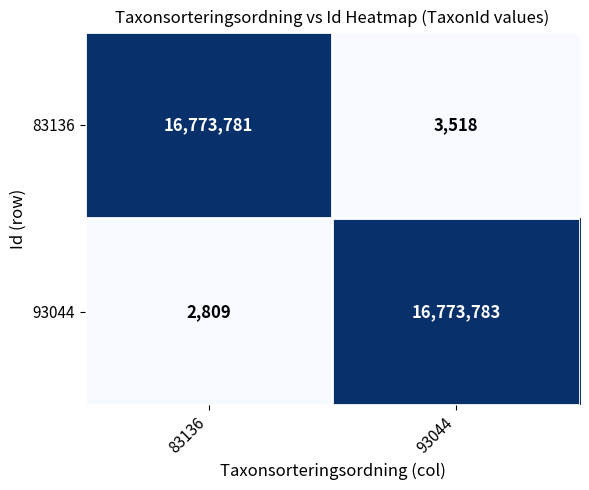

Reading left to right, extract all data points from this chart.

83136: 83136=16773781	93044=3518
93044: 83136=2809	93044=16773783